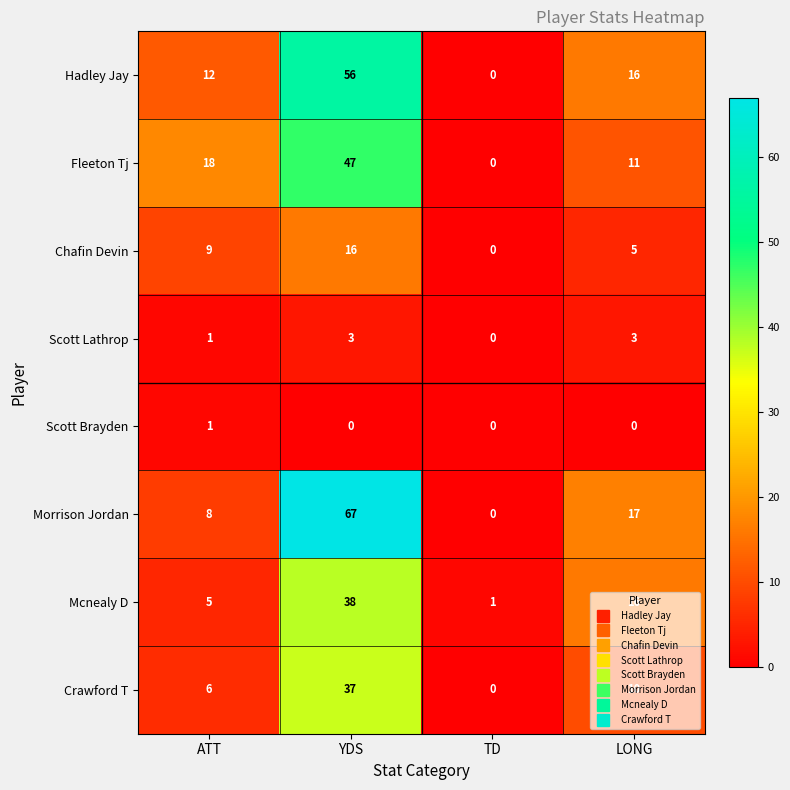

At which label is Mcnealy D closest to 19?

LONG